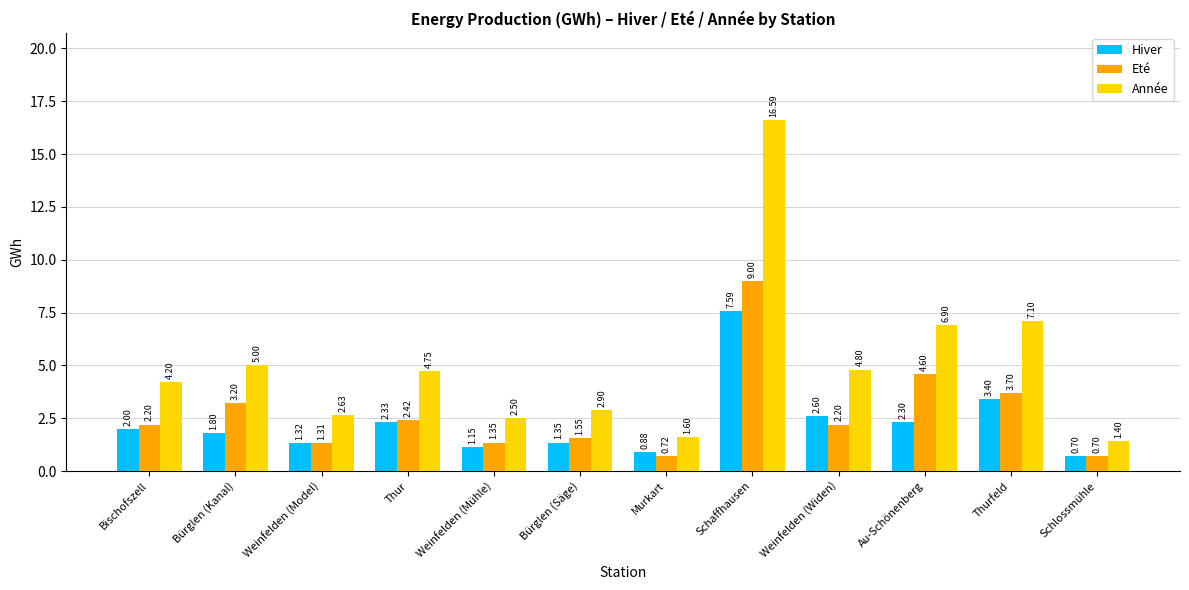

Rank the series at Weinfelden (Model) from highest to lowest value.

Année, Hiver, Eté